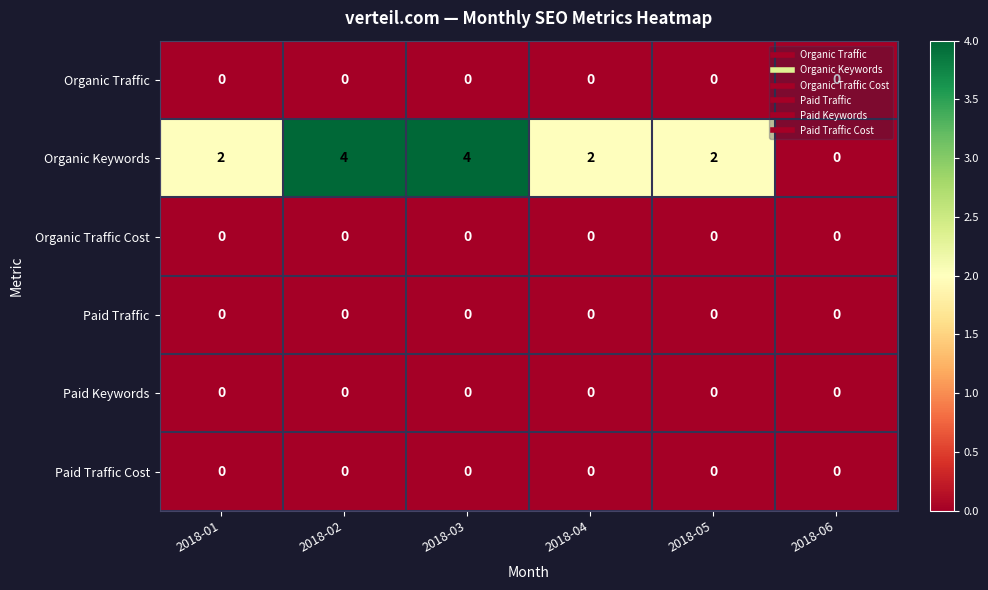

What is the total value across all series at 2018-02?

4